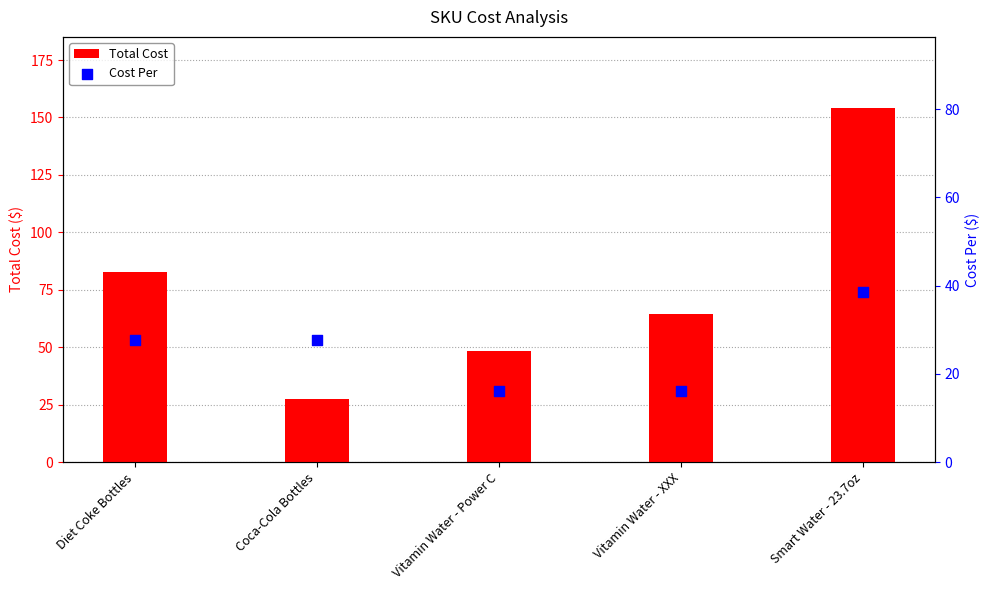

At which category is the sum across all series the highest?

Smart Water - 23.7oz